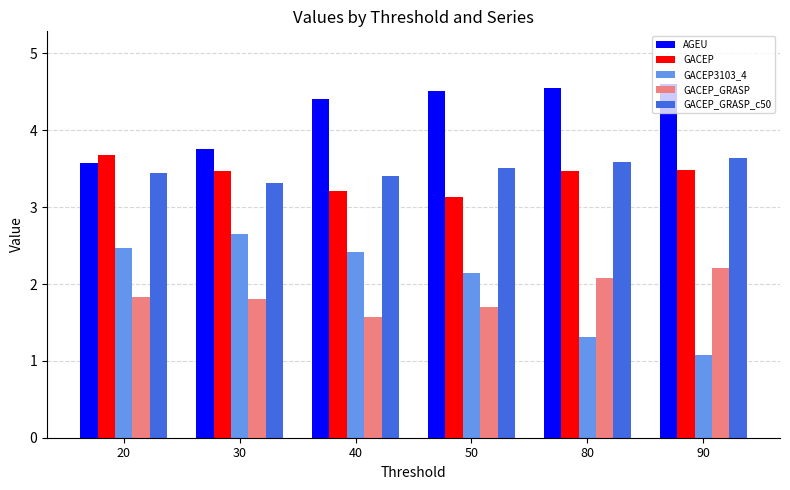

Does the chart contain any negative values?

No